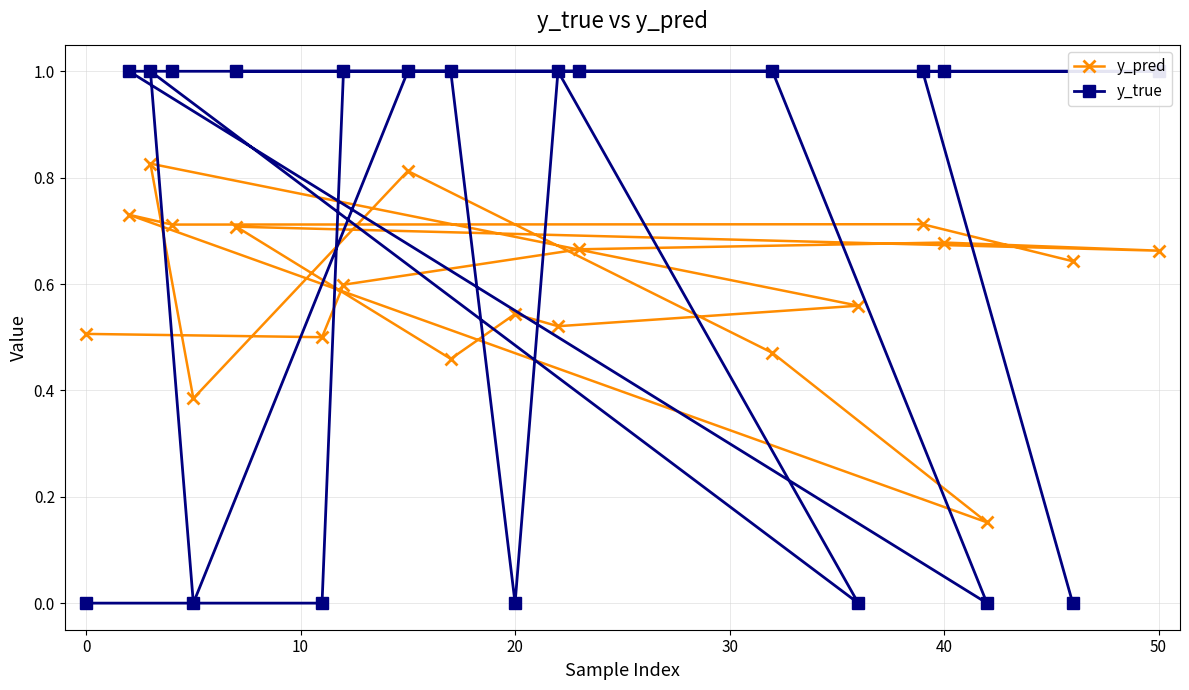

How many y_pred values are between 0 and 1?

20